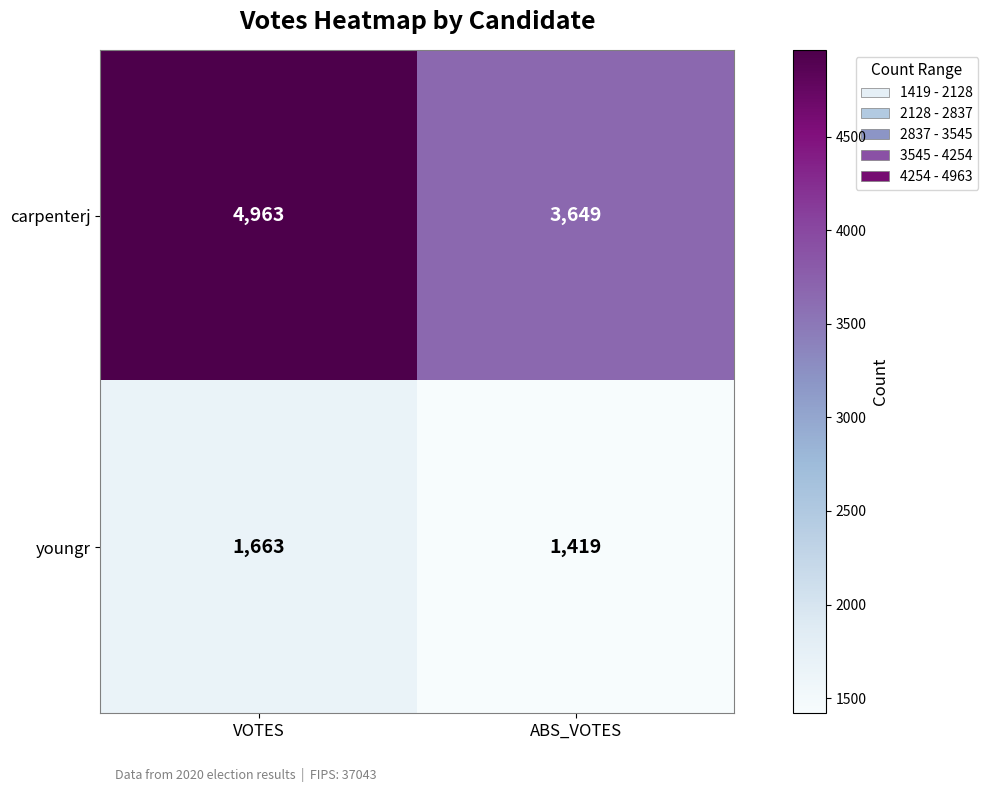

What is the greatest value displayed?

4963